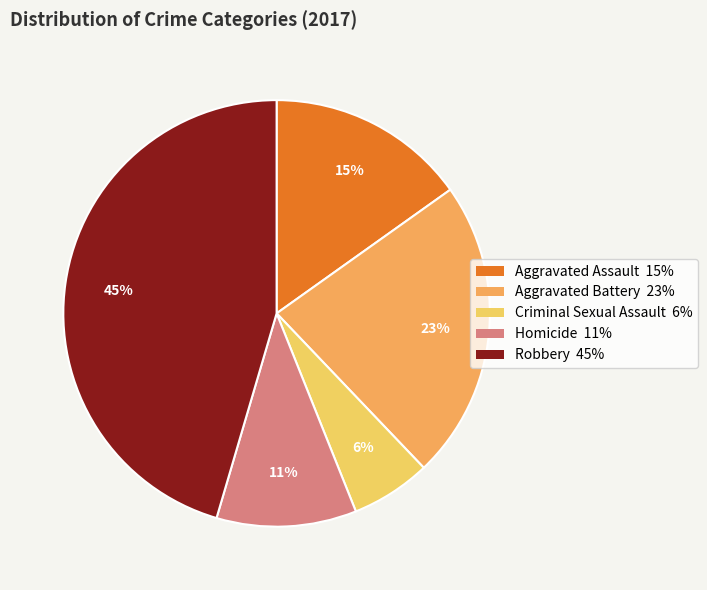

What percentage is the Robbery slice, to the nearest percent?

45%